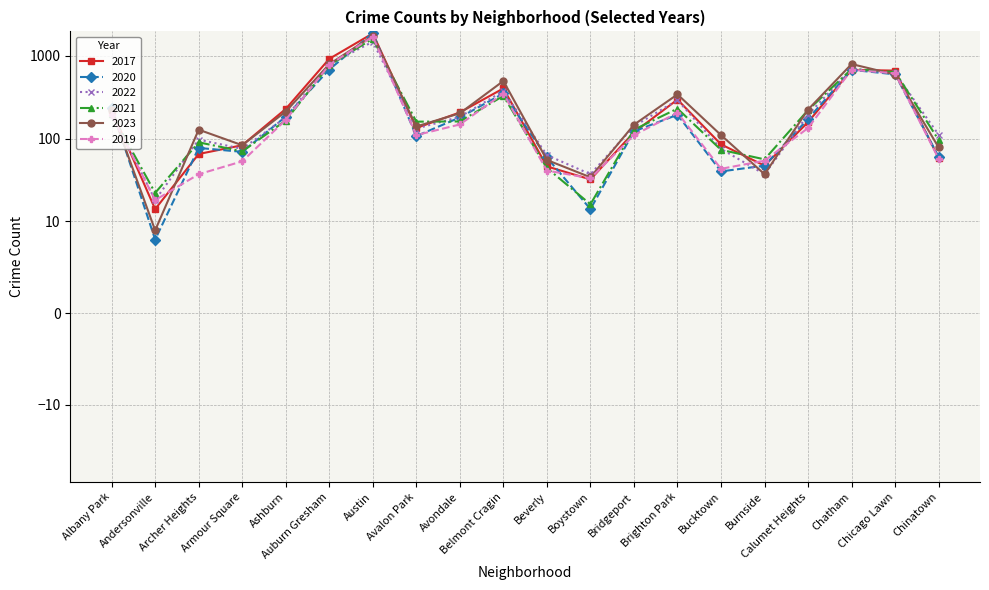

Reading left to right, list all the values displayed in this chart.

2017: 222	14	65	83	228	921	1870	134	207	404	46	32	119	296	85	47	158	678	663	58
2020: 236	8	77	69	184	684	1884	107	180	351	59	14	122	194	40	47	173	678	598	60
2022: 202	18	97	75	180	788	1485	132	183	375	63	37	141	292	75	37	194	700	618	111
2021: 198	22	90	70	165	773	1612	160	161	328	44	16	128	230	73	56	221	691	638	96
2023: 219	9	128	83	212	793	1748	140	202	497	55	34	147	342	110	37	224	796	595	78
2019: 193	18	37	53	168	779	1708	110	148	350	41	33	110	205	43	54	134	680	614	57